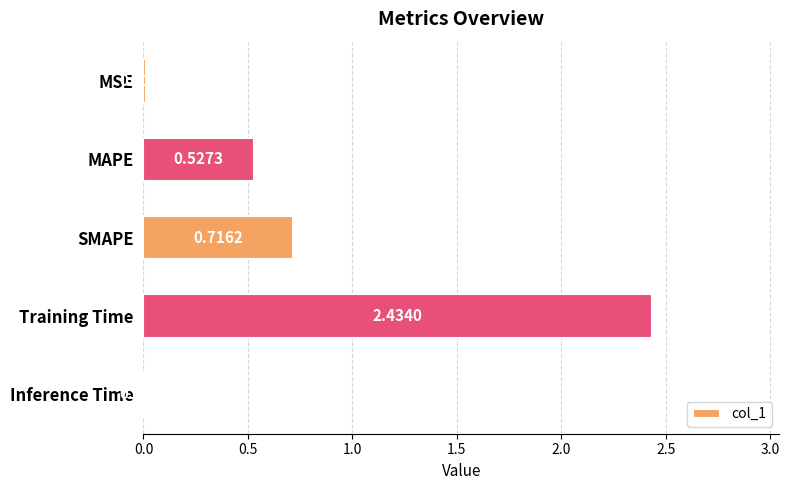

Are the bars horizontal?

Yes